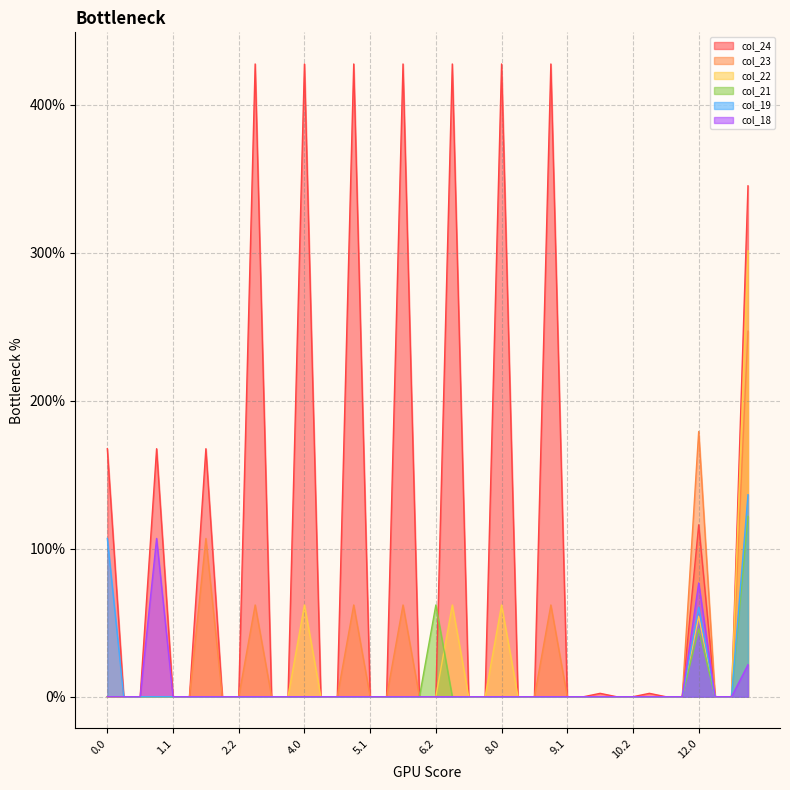

How many values in col_19 are above zero?

3